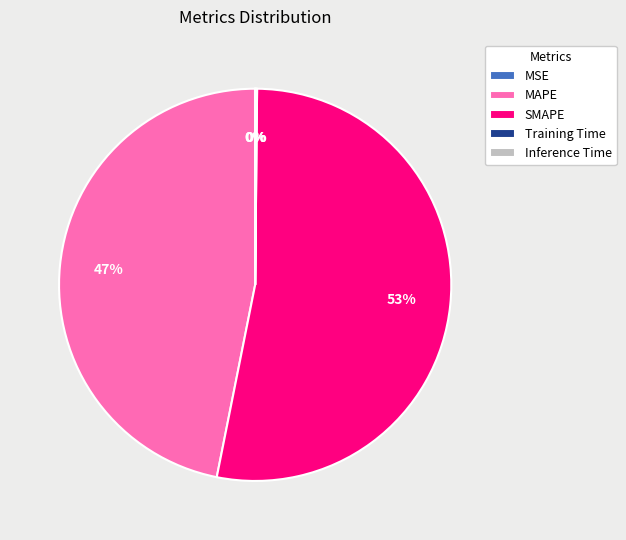

Does SMAPE account for over 50% of the chart?

Yes